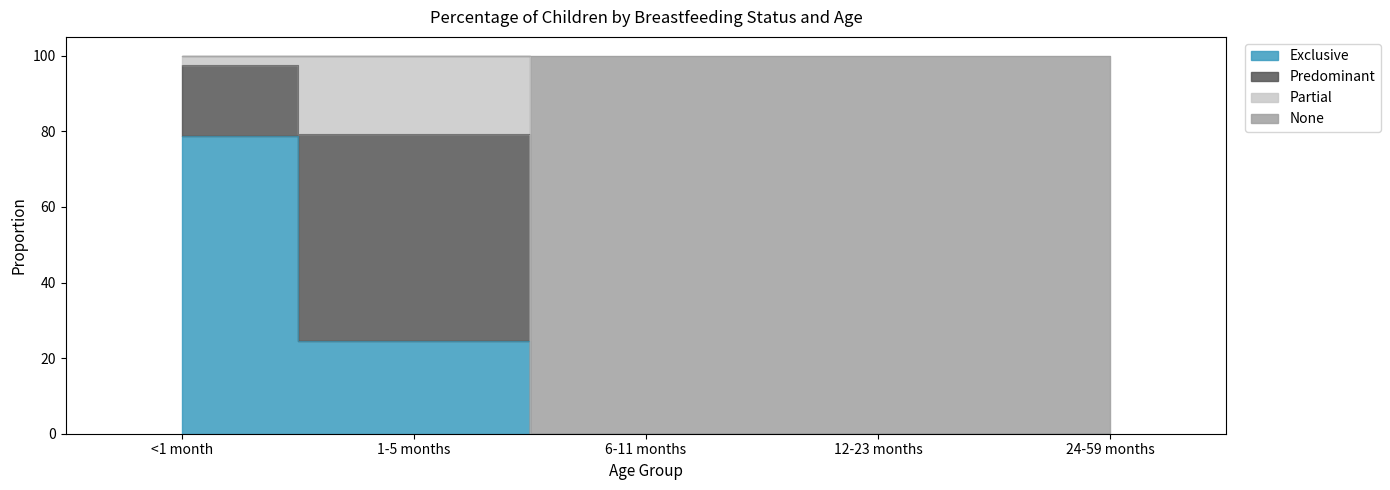

True or false: None and Exclusive cross at least once.

False